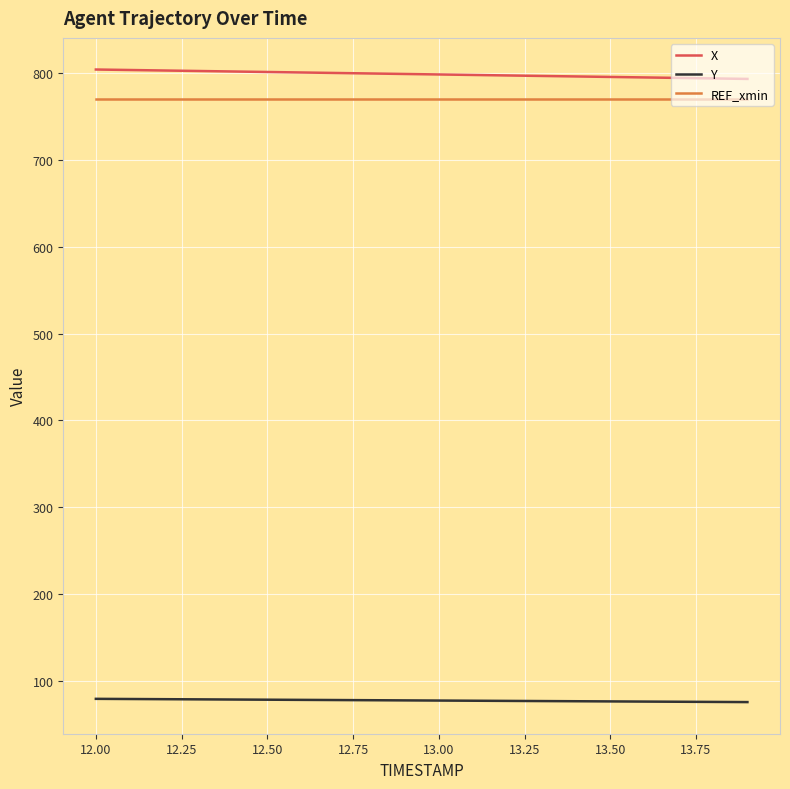

True or false: REF_xmin and X intersect in this chart.

False